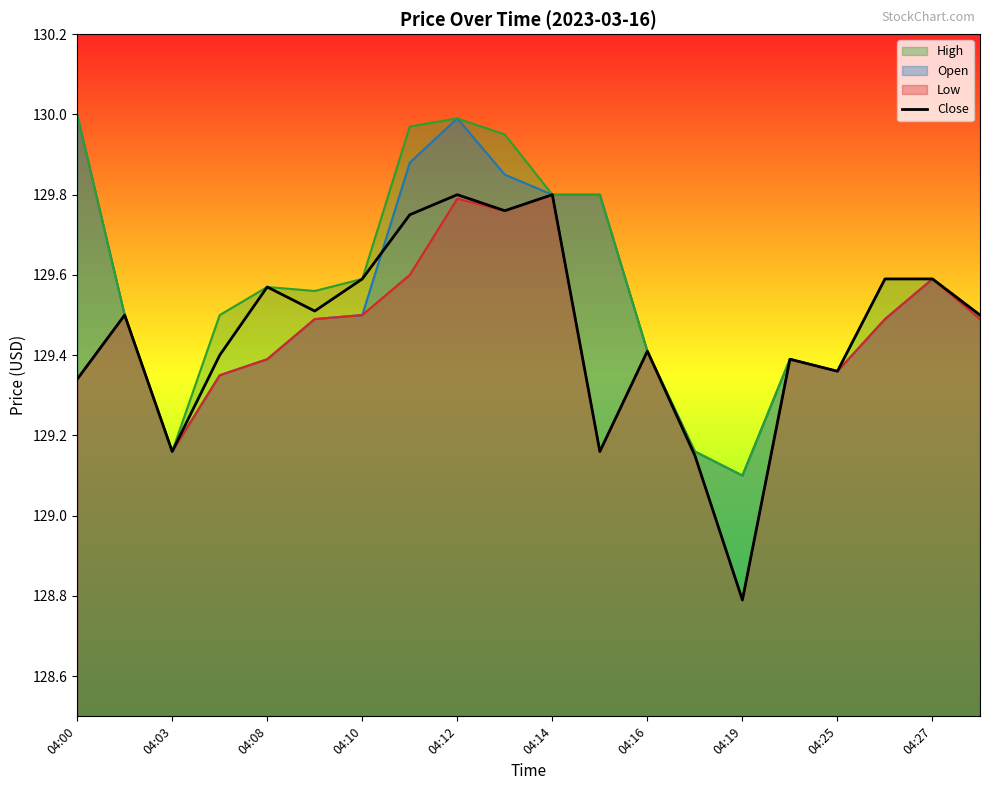

At which label does Close first exceed 129?

04:00